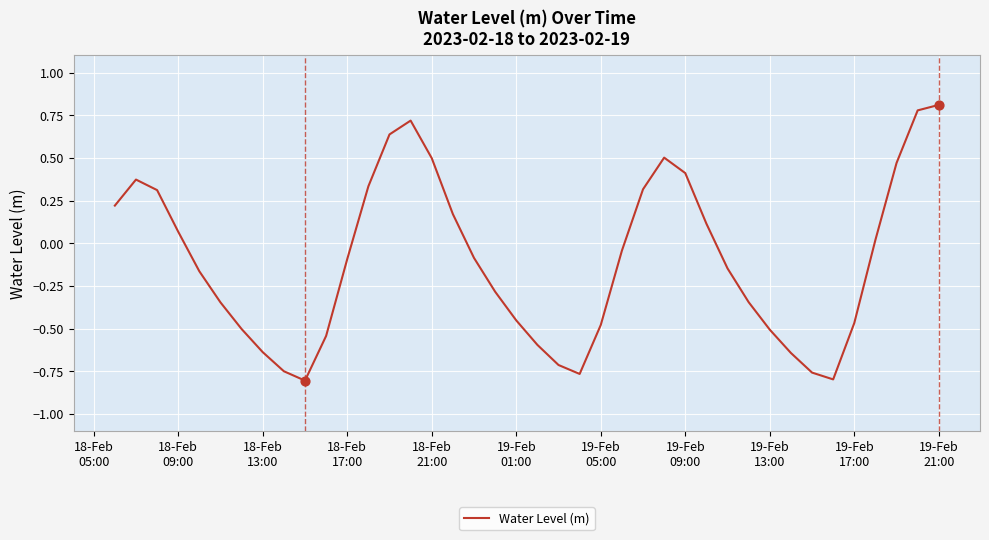

What is the difference between the maximum and minimum values?

1.6